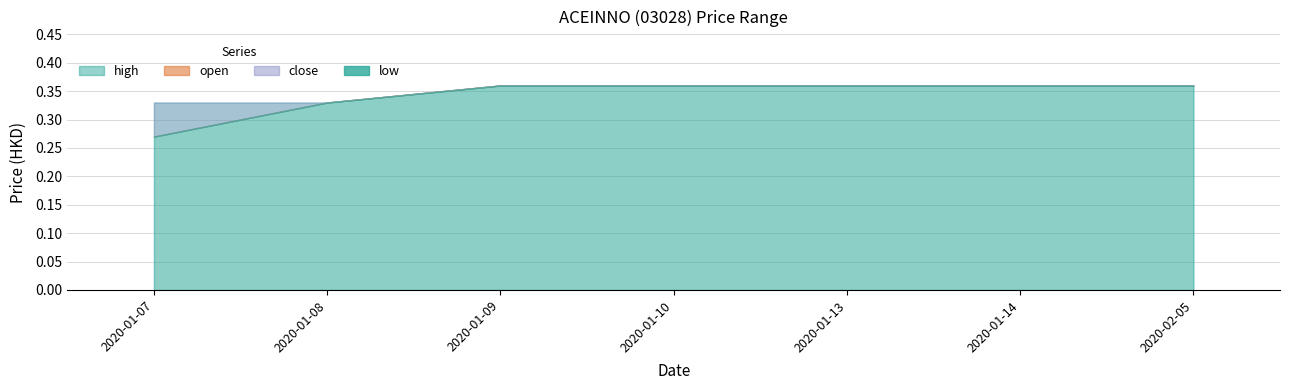

Which series has the largest range (max minus min)?

open